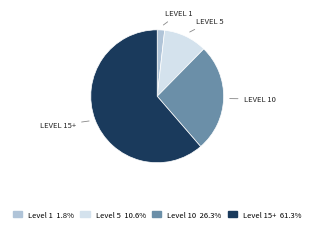

Is there any slice that represents more than half of the pie?

Yes